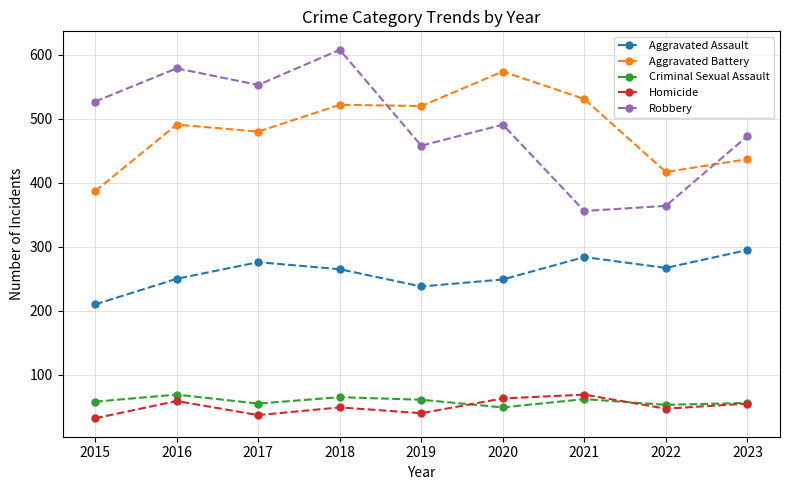

Which series has the widest spread of values?

Robbery